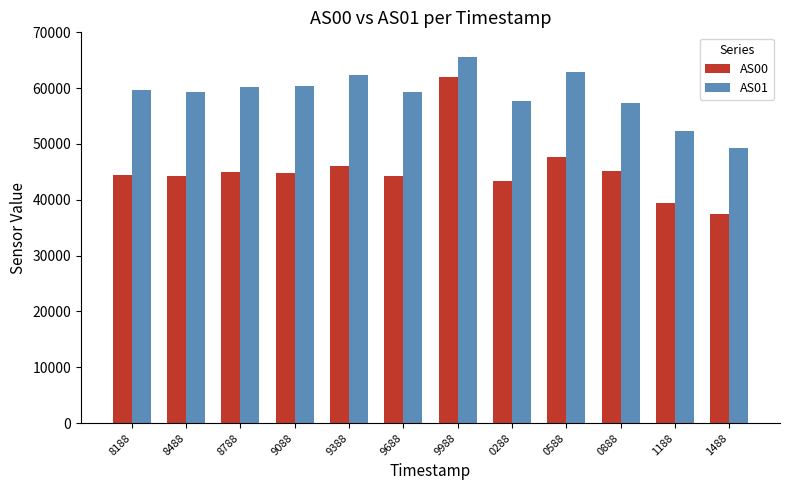

What is the label of the 1st bar from the right?

1488